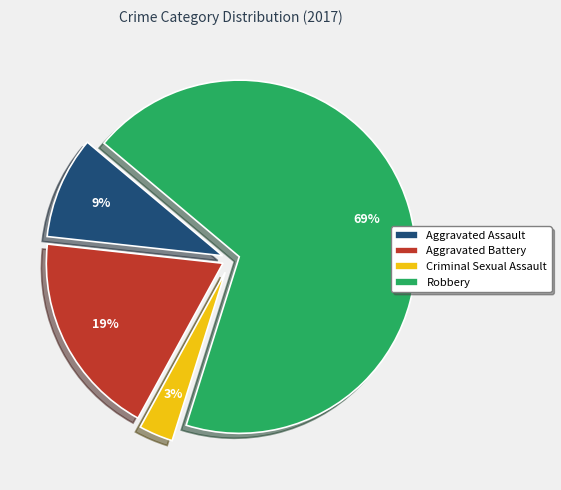

How many slices are in this pie chart?

4